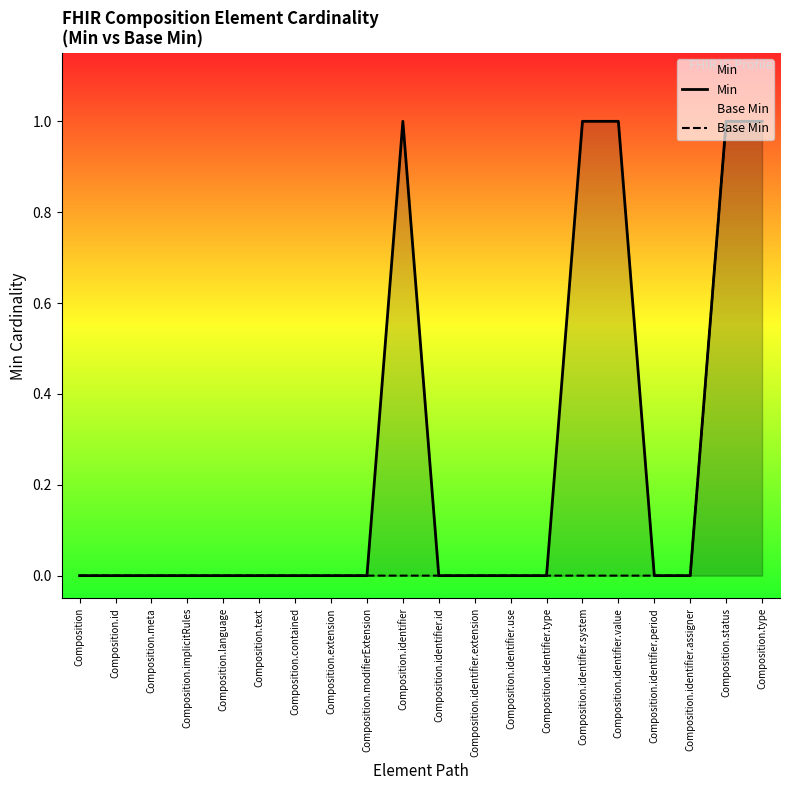

Which series changed the most between Composition.contained and Composition.status?

Min